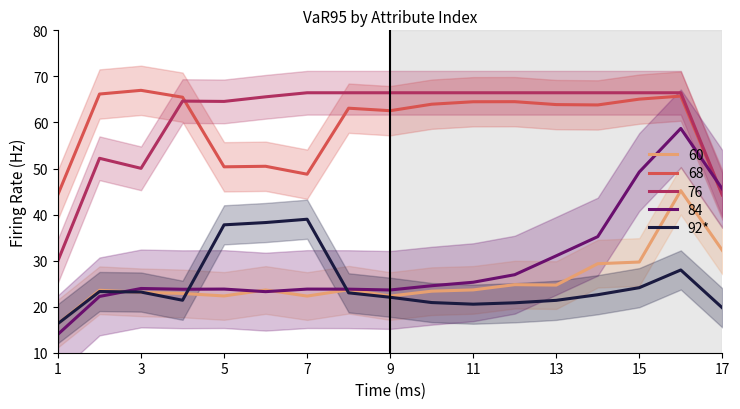

How many values exceed 22?

10